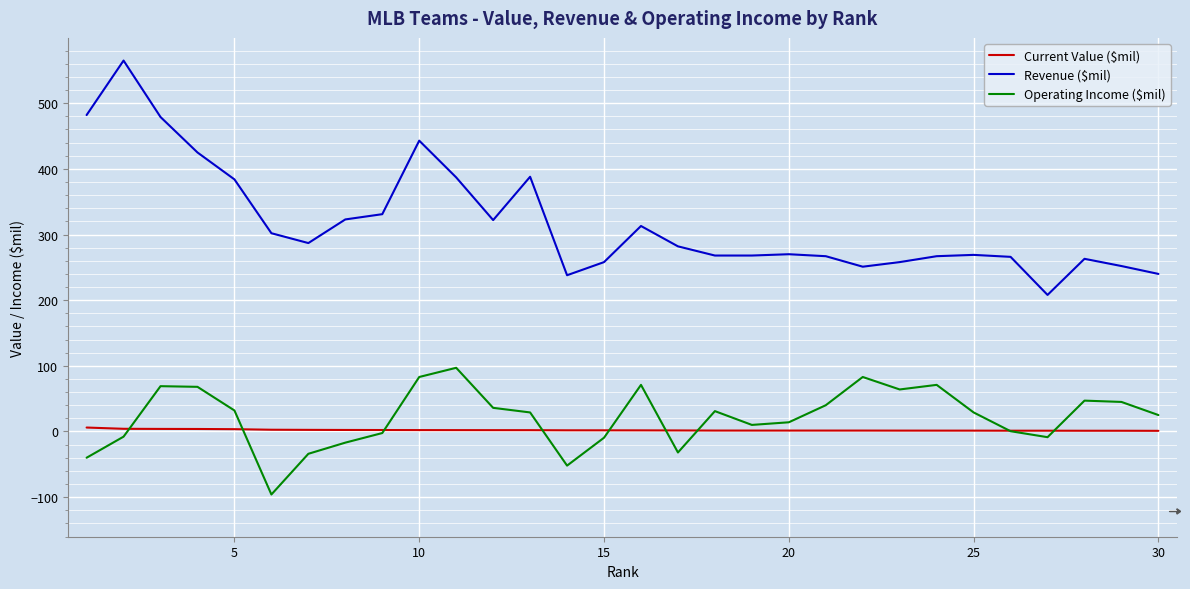

Which series has the largest total across all categories?

Revenue ($mil)